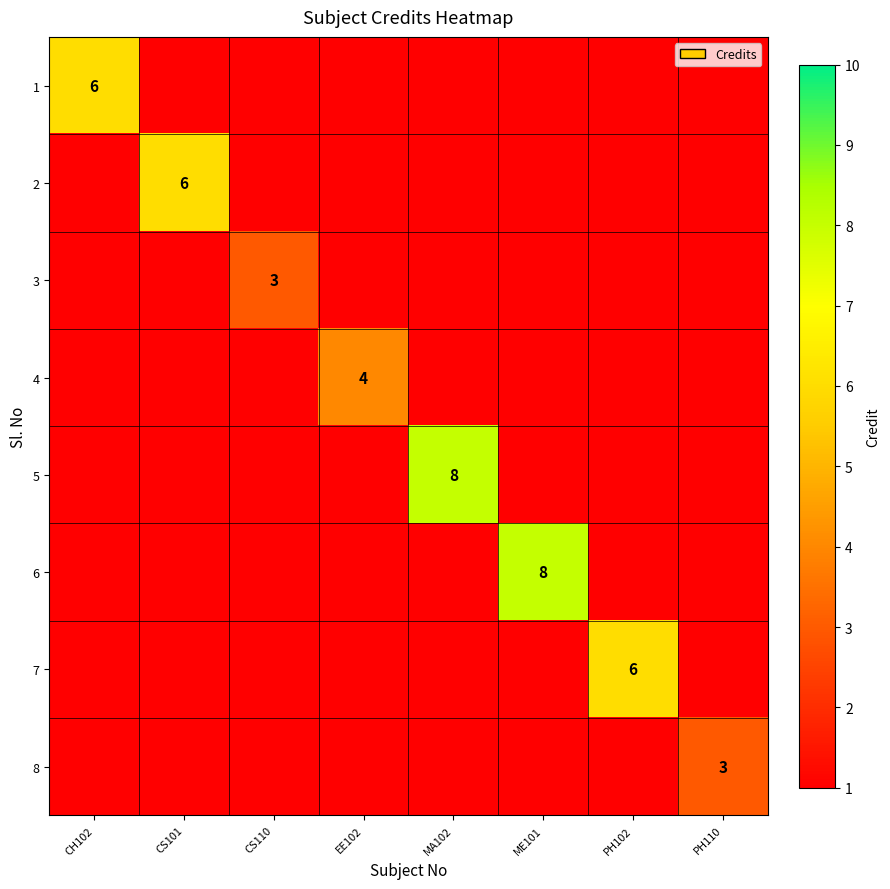

True or false: 5 has a value of 5 at MA102.

False